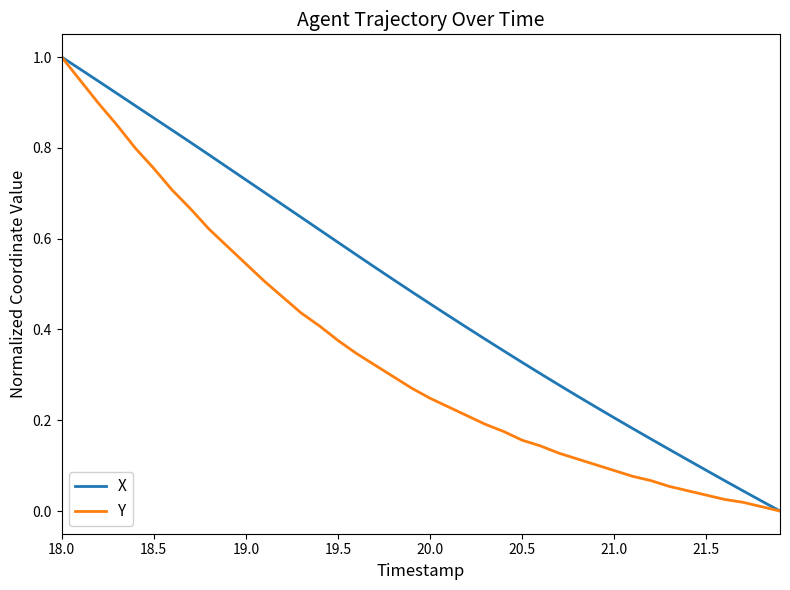

List the series in order of their overall mean, lowest first.

Y, X